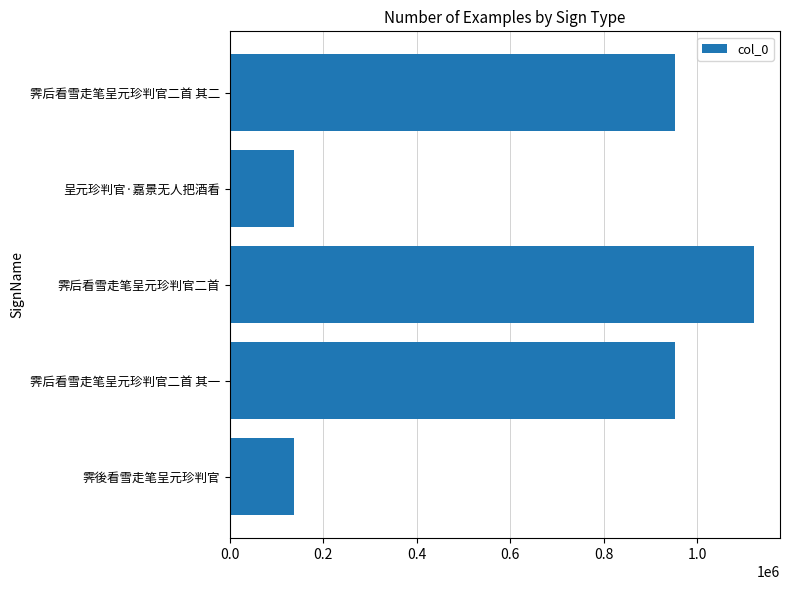

What is the ratio of the value at 霁后看雪走笔呈元珍判官二首 其二 to the value at 呈元珍判官·嘉景无人把酒看?

6.9